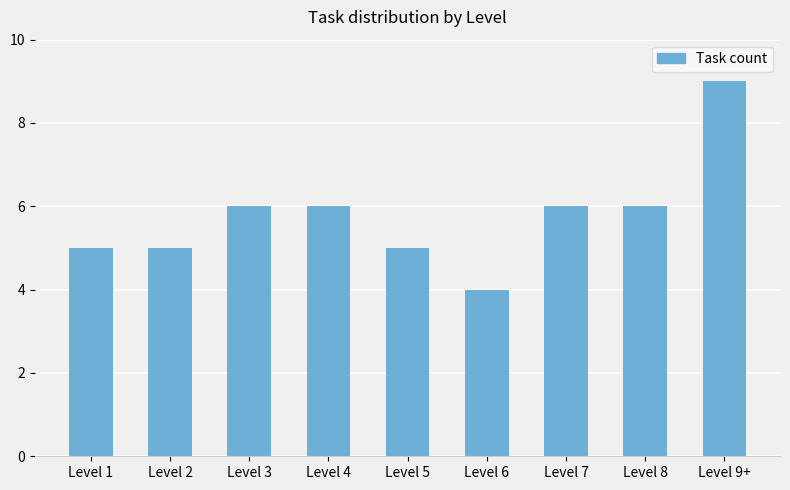

The value at Level 7 is 3. True or false?

False